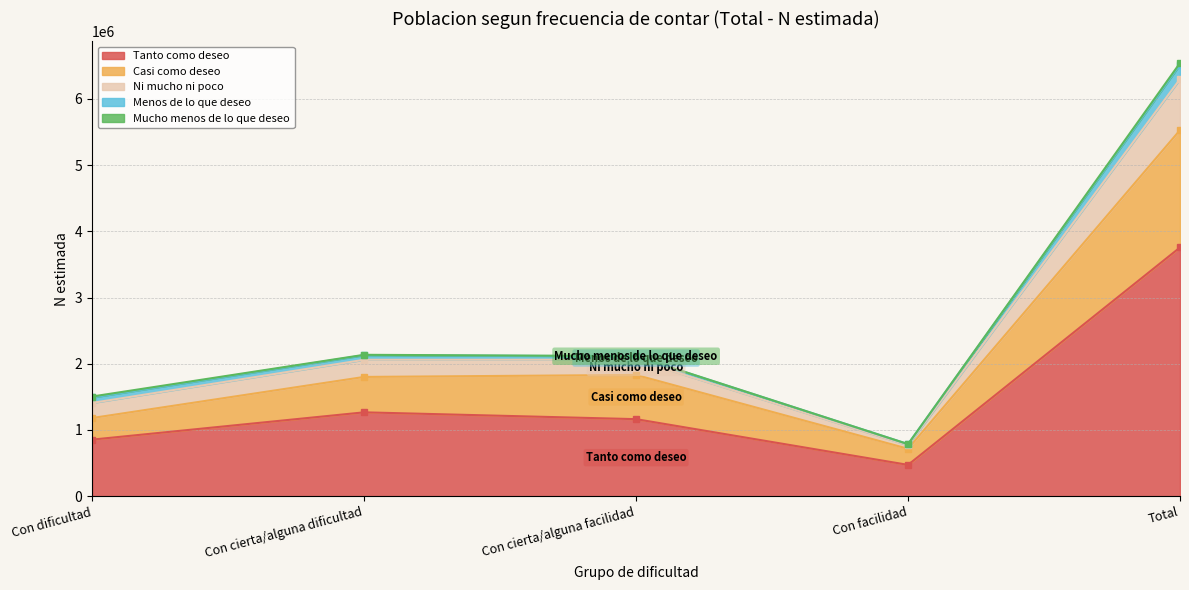

Does the chart have visible grid lines?

Yes